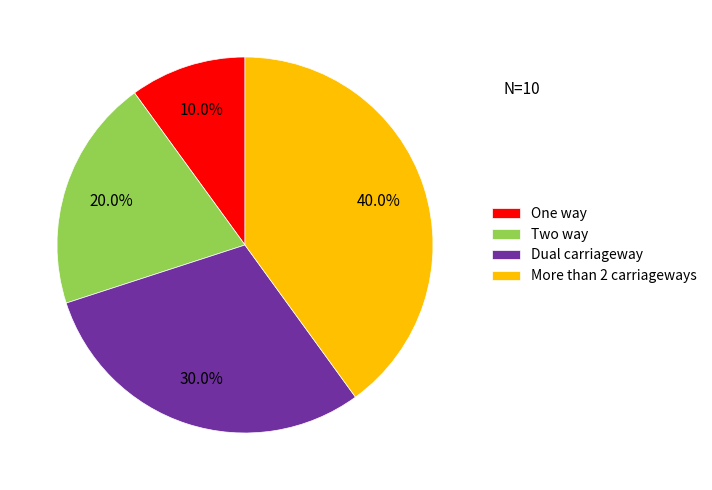

Is it true that More than 2 carriageways is 47% of the pie?

False